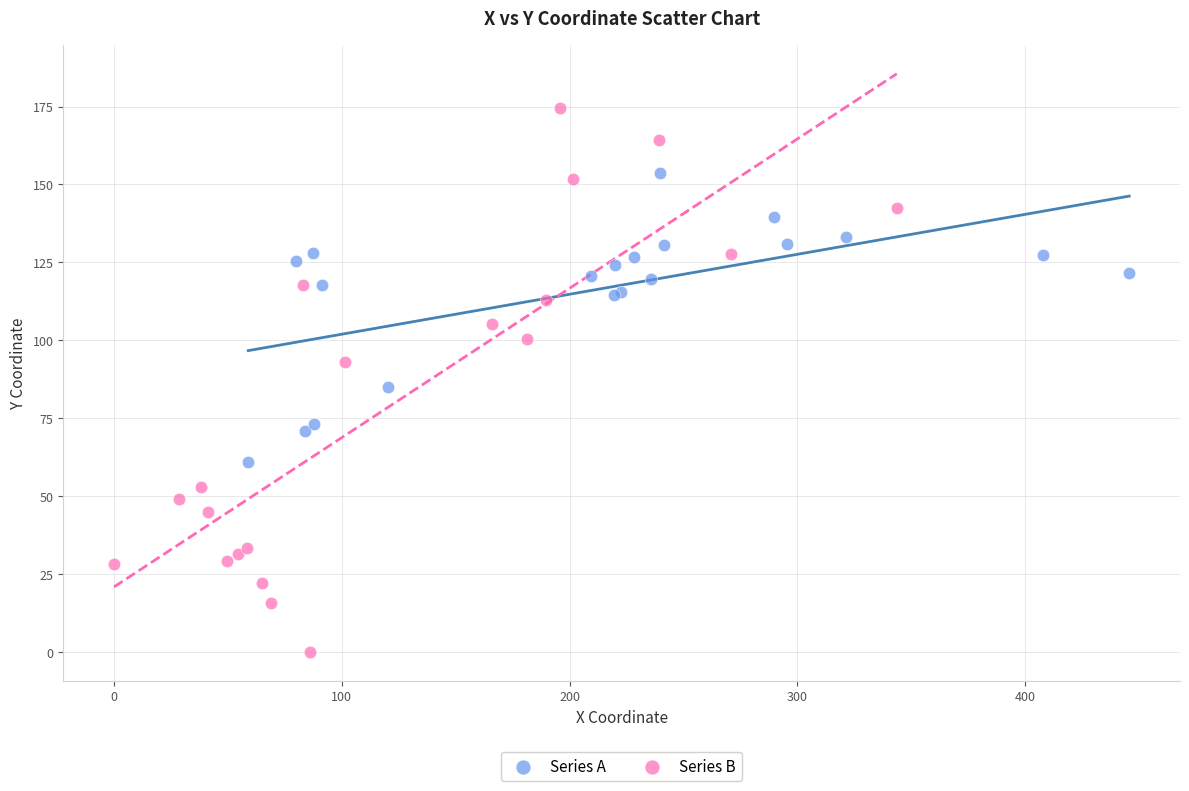

Which series contains the lowest Y value?

Series B